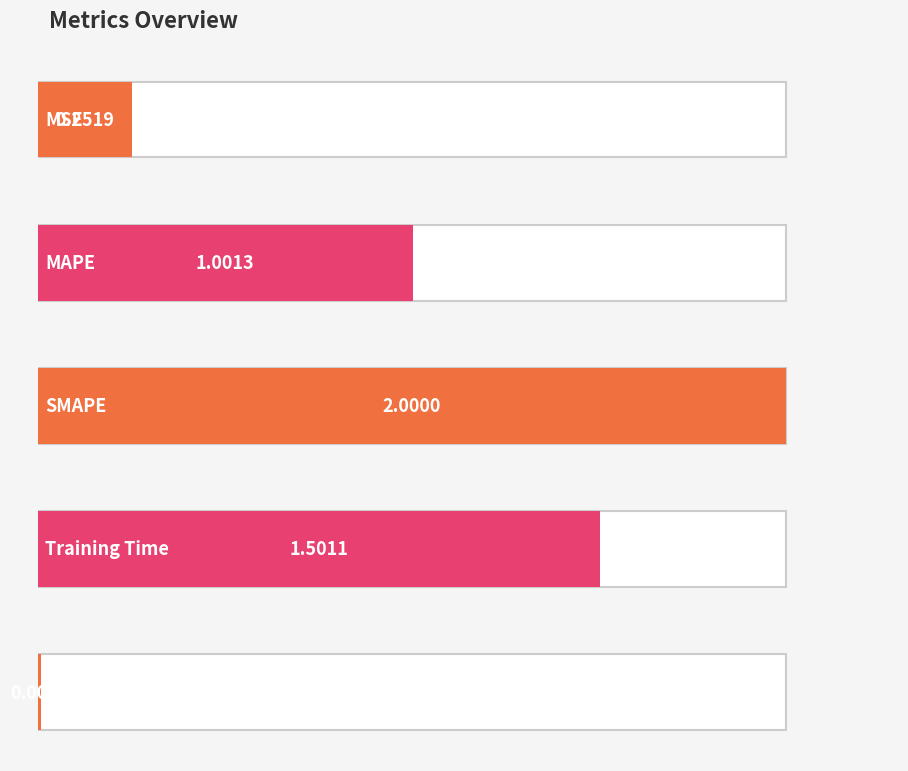

Rank the categories by value from lowest to highest.

Inference Time, MSE, MAPE, Training Time, SMAPE